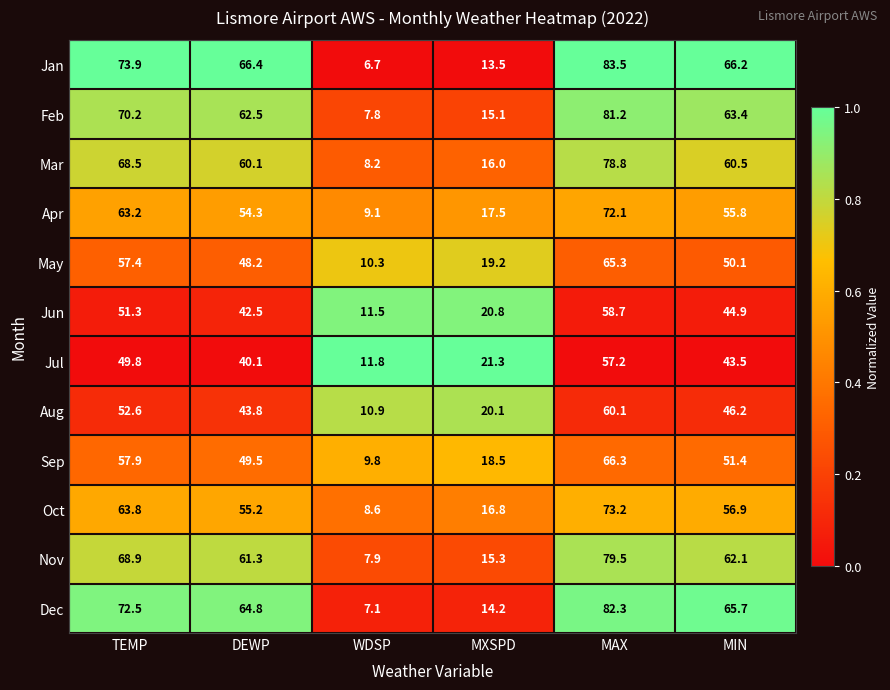

Which category has the lowest value across all series?

WDSP